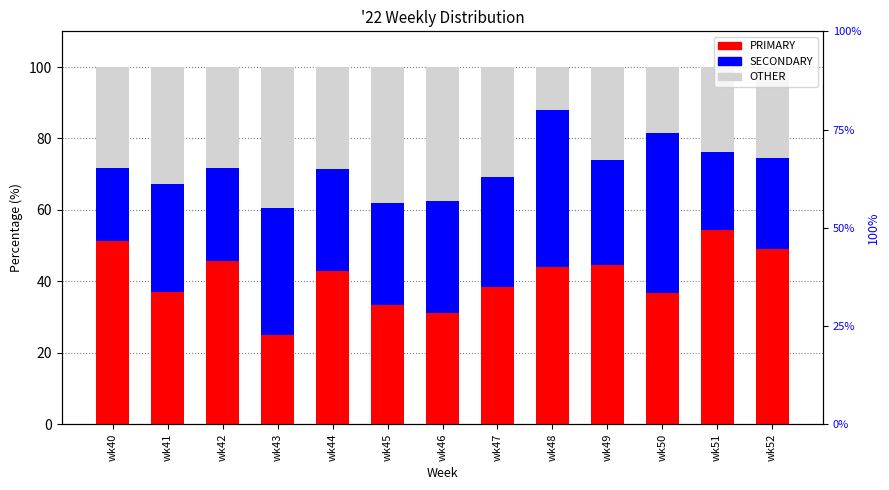

At which label does OTHER first exceed 28?

wk40